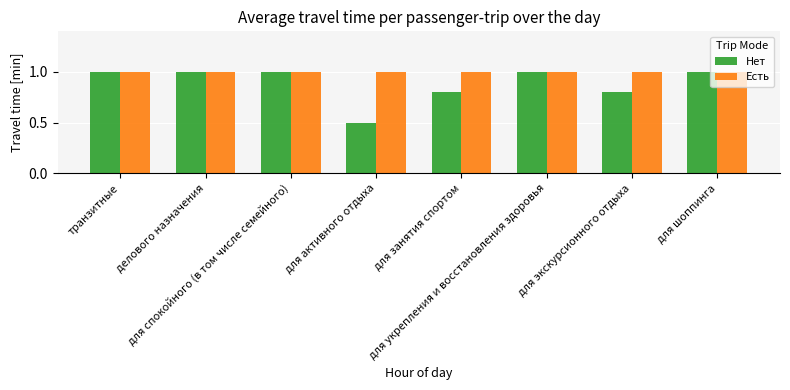

Reading left to right, what are all the values shown in this chart?

Нет: транзитные=1.0	делового назначения=1.0	для спокойного (в том числе семейного)=1.0	для активного отдыха=0.5	для занятия спортом=0.8	для укрепления и восстановления здоровья=1.0	для экскурсионного отдыха=0.8	для шоппинга=1.0
Есть: транзитные=1.0	делового назначения=1.0	для спокойного (в том числе семейного)=1.0	для активного отдыха=1.0	для занятия спортом=1.0	для укрепления и восстановления здоровья=1.0	для экскурсионного отдыха=1.0	для шоппинга=1.0